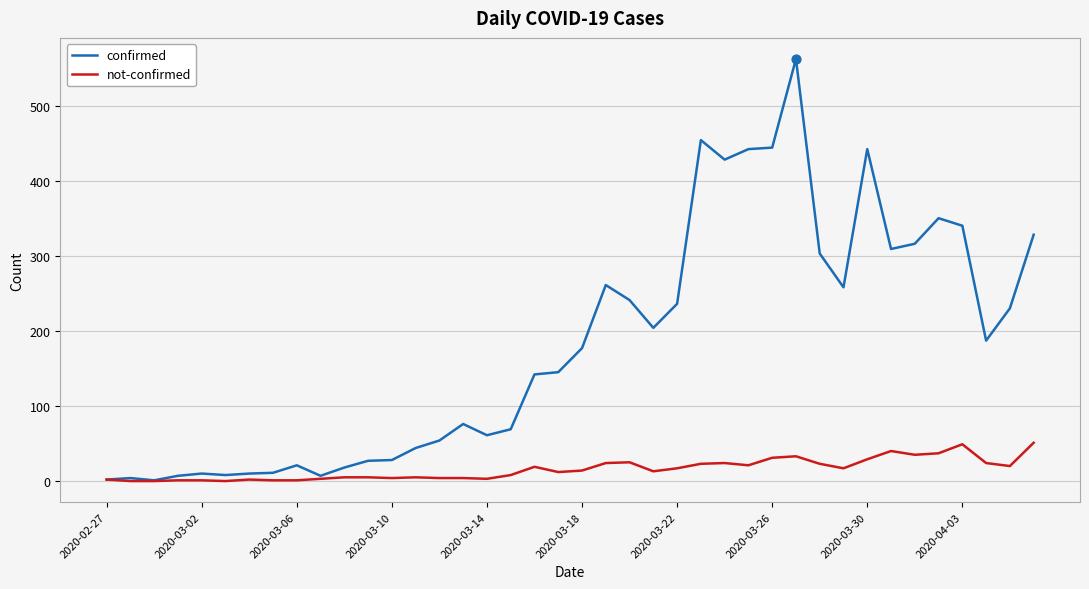

Which series has the largest total across all categories?

confirmed